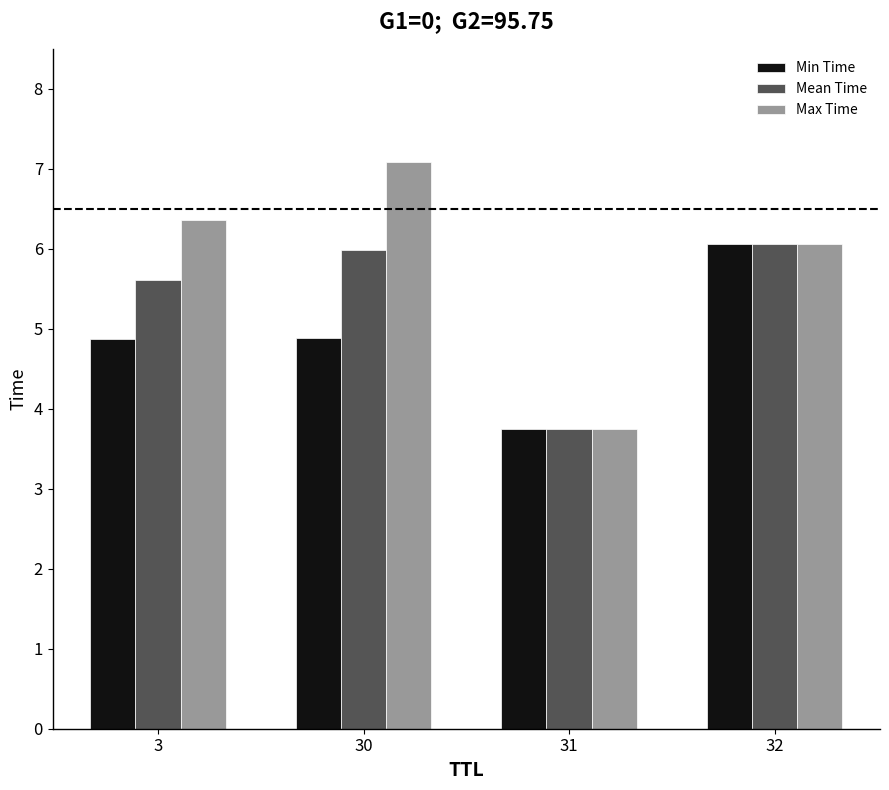

What are all the series names shown in the legend?

Min Time, Mean Time, Max Time